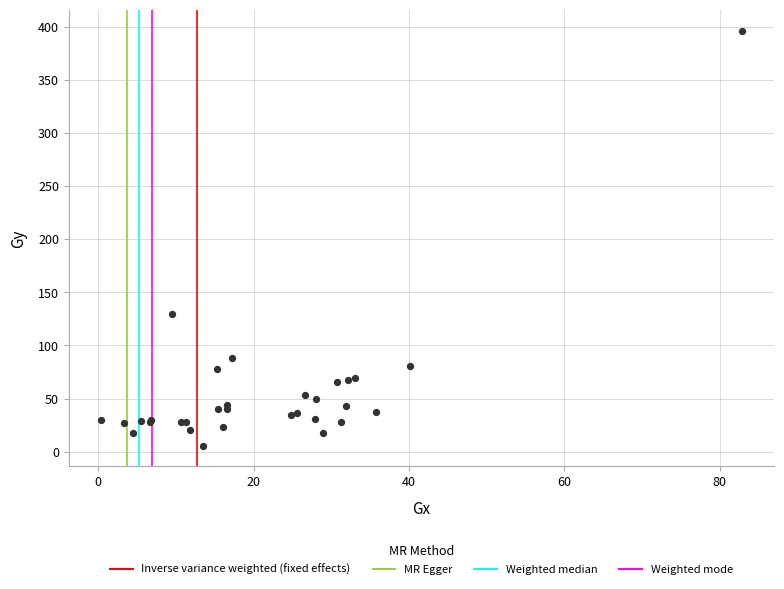

What Y value in the scatter plot is closest to 201?

130.0